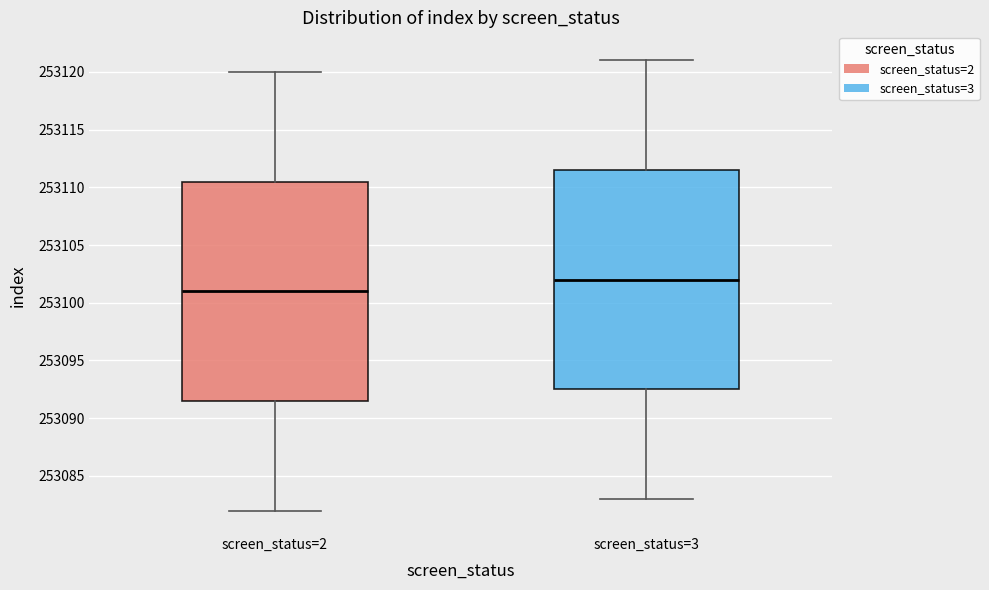

Reading left to right, read every box against the y-axis: the position of its median line, the range the box covers, and the ends of its whiskers. The values are not printed on the chart, so give them approximately, as read against the axis.

screen_status=2: median 253101.0, box 253091.5 to 253110.5, whiskers 253082.0 to 253120.0
screen_status=3: median 253102.0, box 253092.5 to 253111.5, whiskers 253083.0 to 253121.0